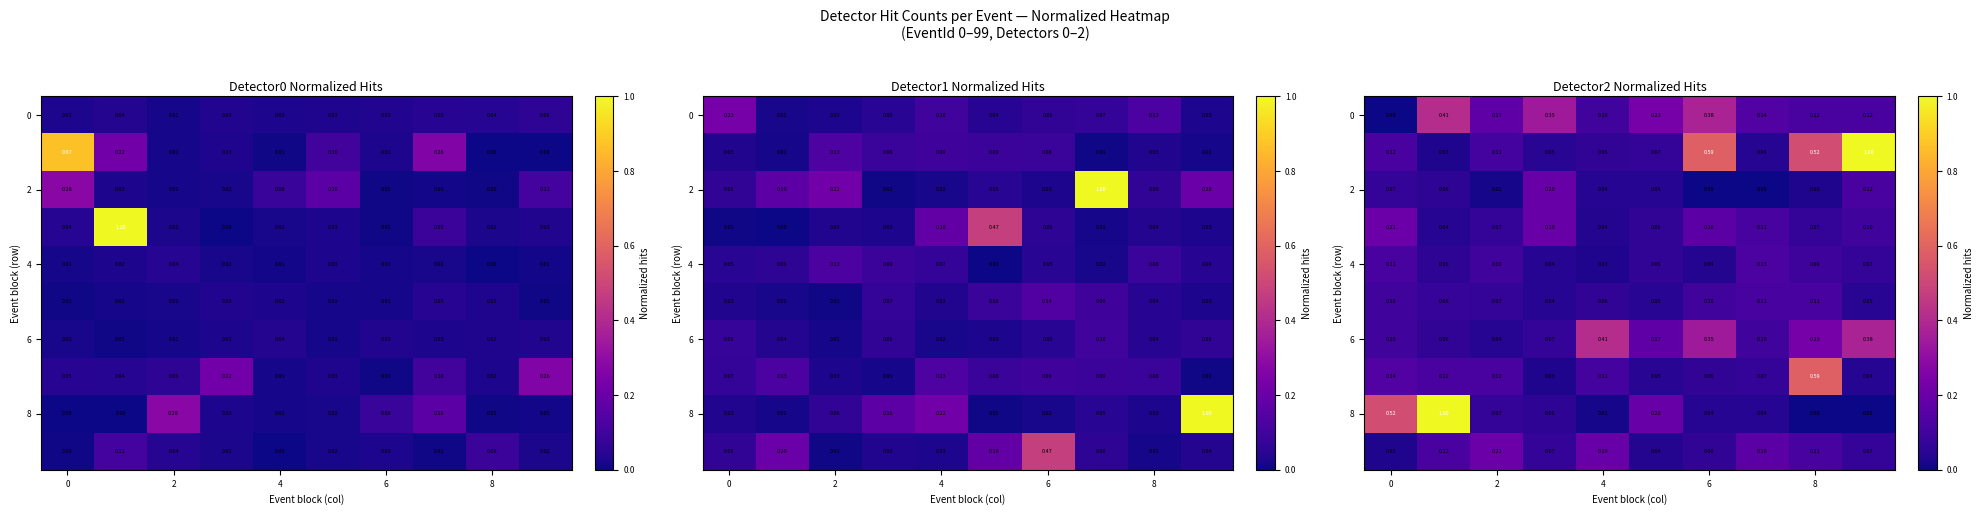

What is the maximum value shown in the chart?

1.0